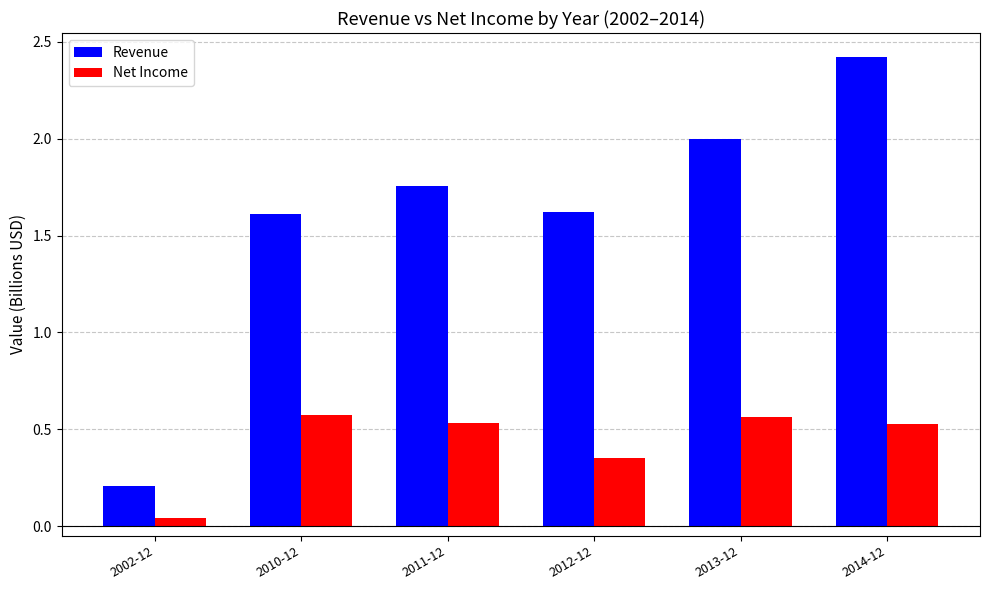

Which series changed the most between 2011-12 and 2013-12?

Revenue